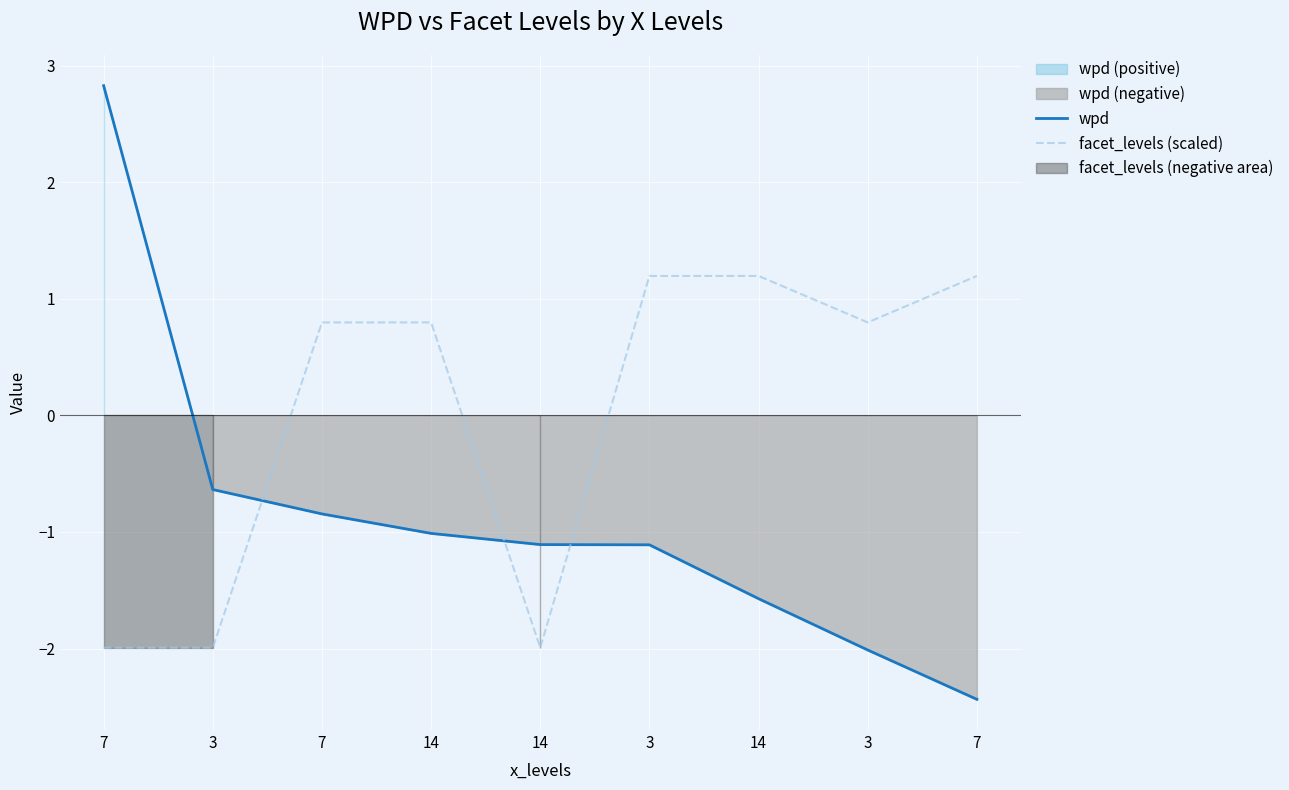

Reading left to right, what are all the values shown in this chart?

wpd: 2.8	-0.6	-0.8	-1.0	-1.1	-1.1	-1.6	-2.0	-2.4
facet_levels (scaled): -2.0	-2.0	0.8	0.8	-2.0	1.2	1.2	0.8	1.2